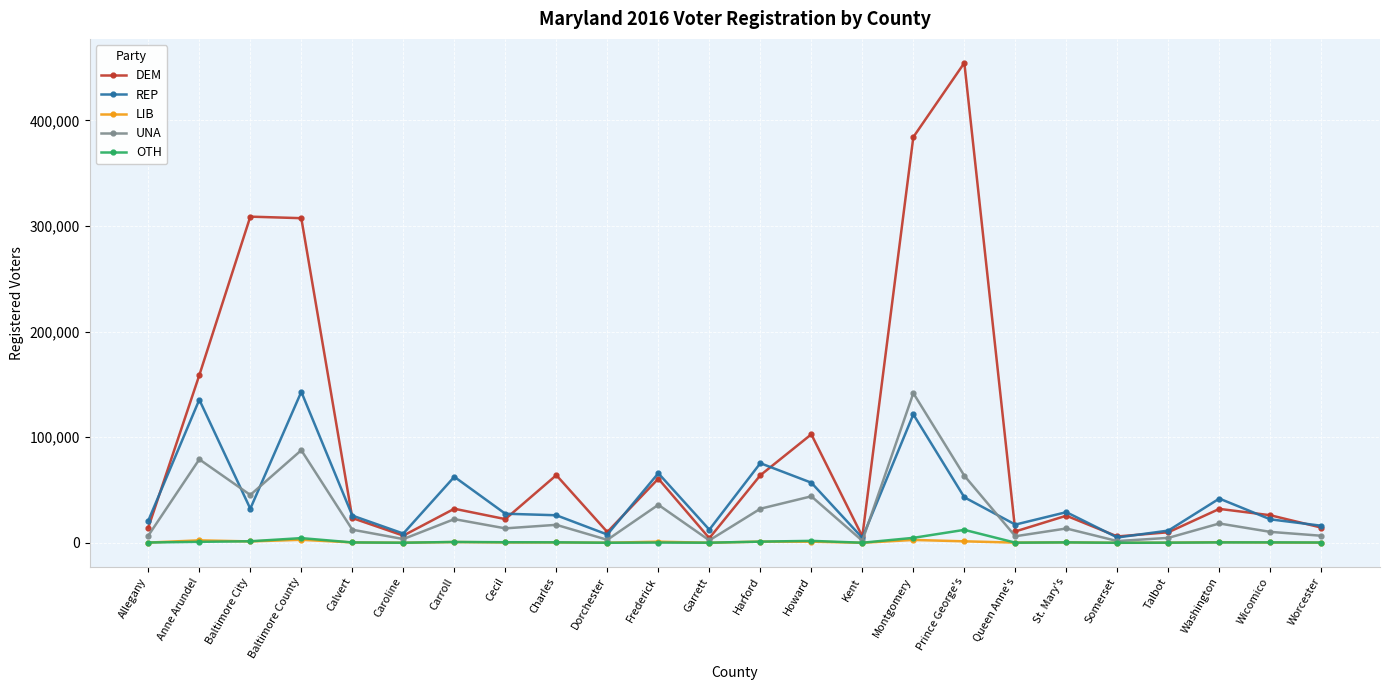

Which series has the largest total across all categories?

DEM